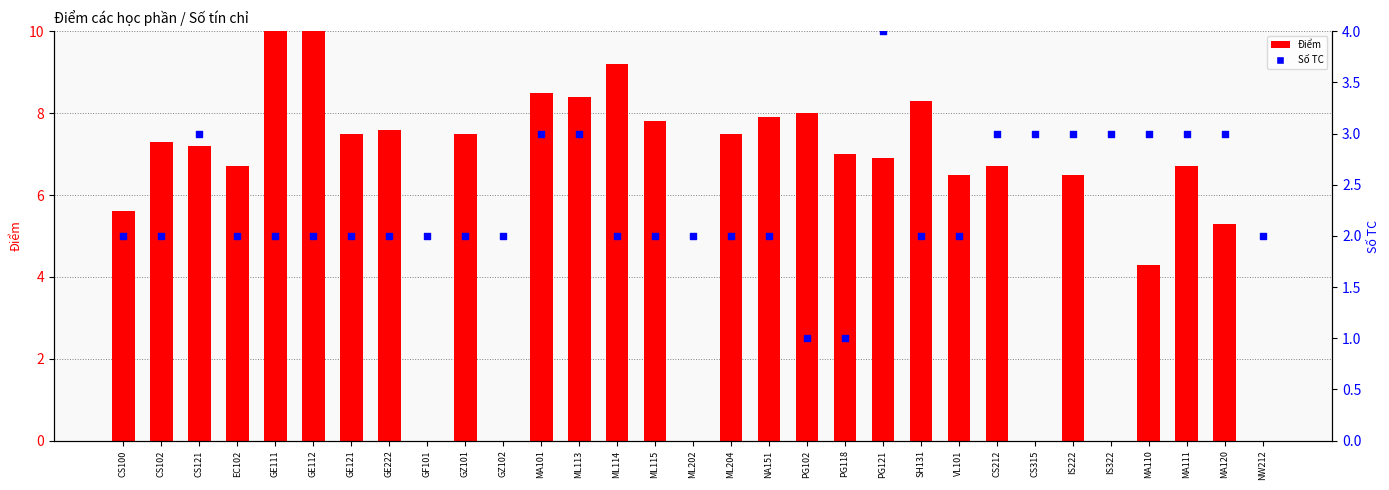

Is the value of Số TC at ML115 greater than the value of Điểm at ML202?

Yes